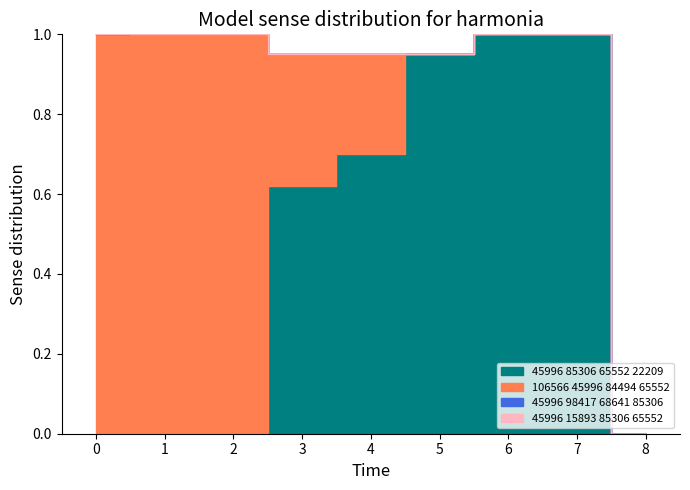

True or false: 45996 15893 85306 65552 and 106566 45996 84494 65552 intersect in this chart.

False